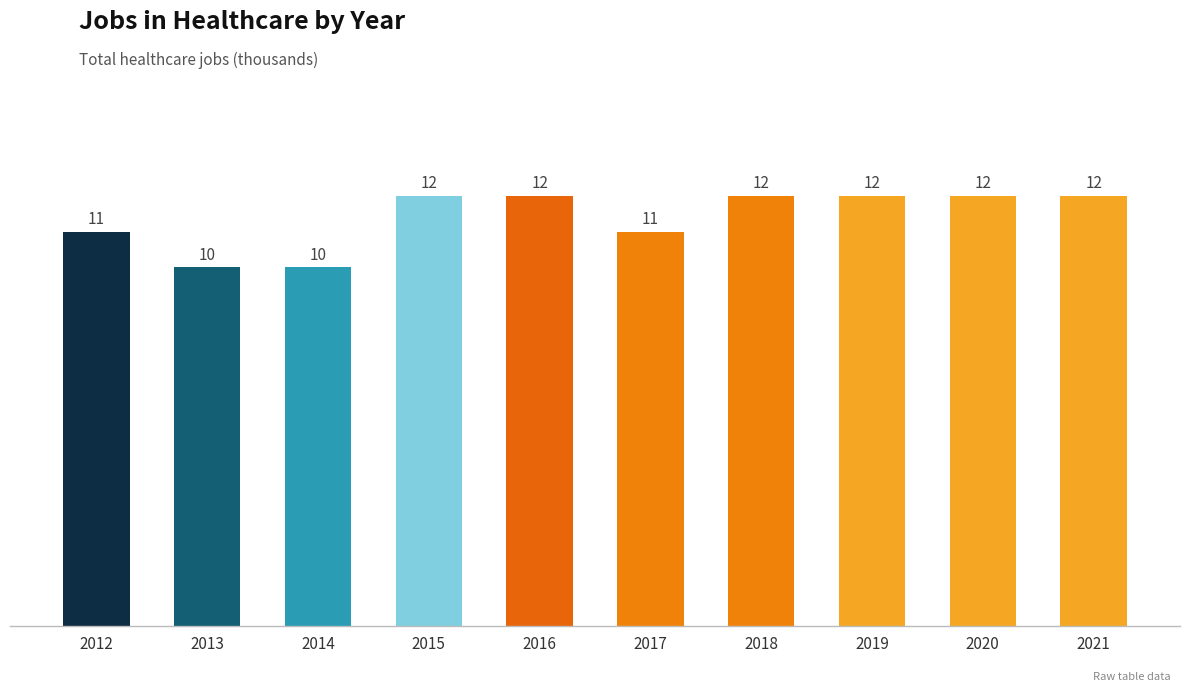

What is the difference between the maximum and second lowest values?

2